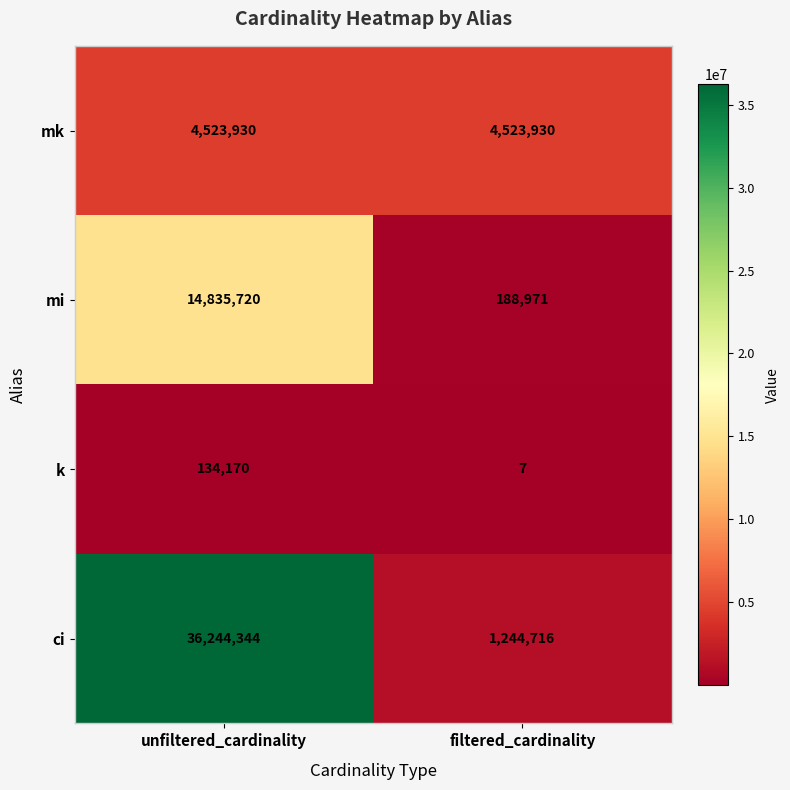

Read the mk value at filtered_cardinality.

4523930